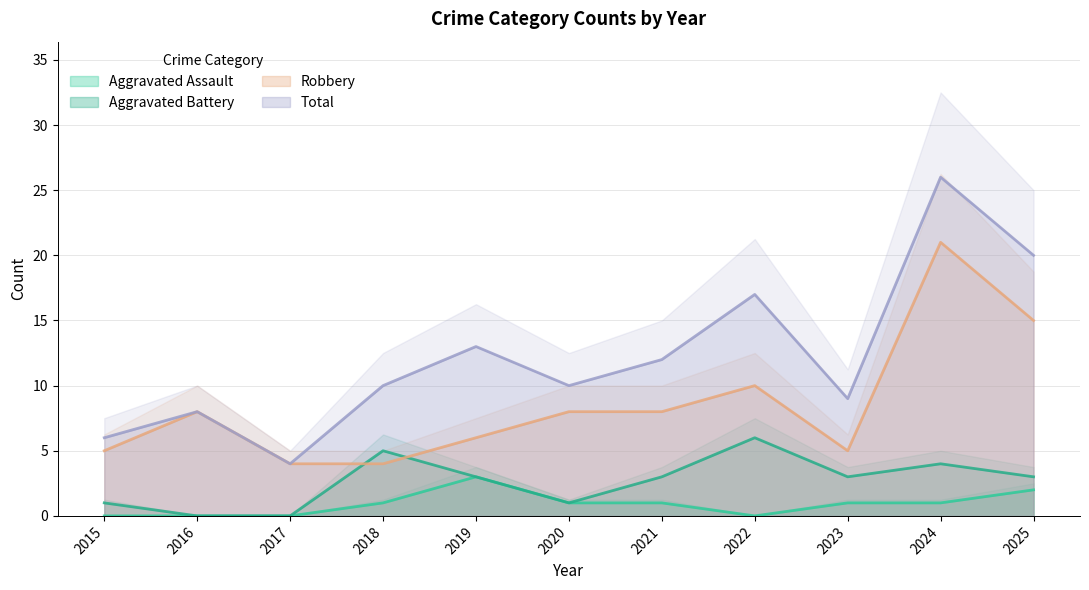

True or false: Robbery and Total cross at least once.

False